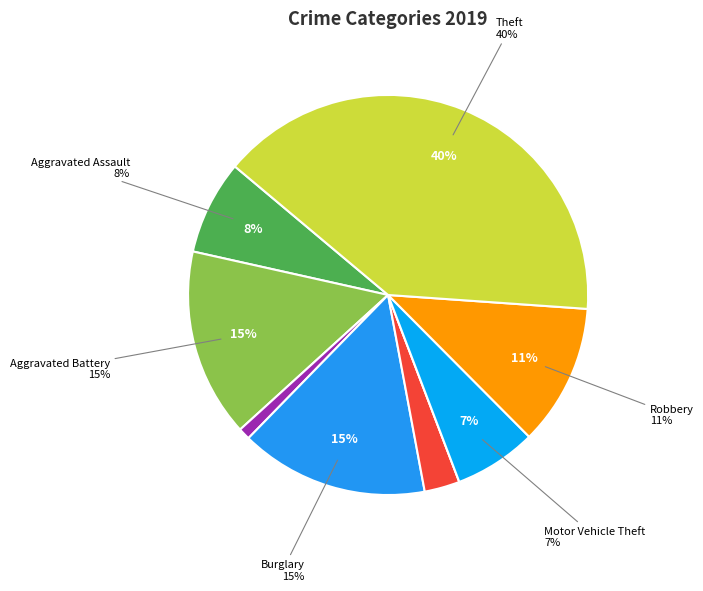

To the nearest percent, what is the difference between the largest and smallest slice percentages?

40%